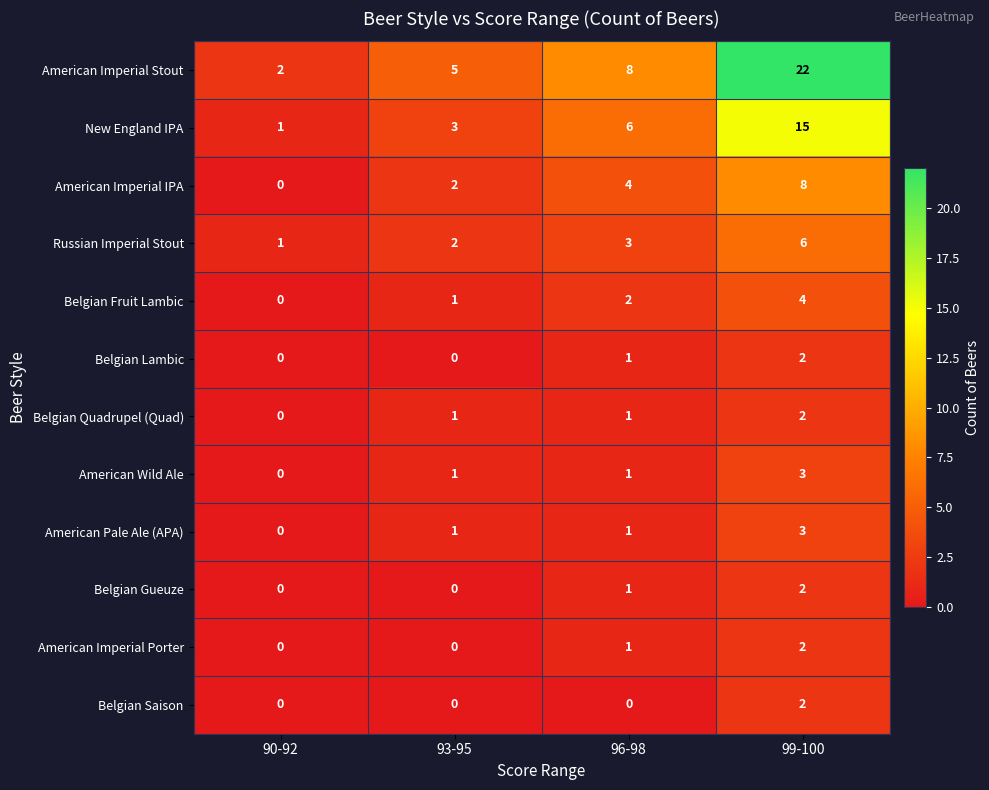

Rank the categories by American Imperial IPA value from highest to lowest.

99-100, 96-98, 93-95, 90-92